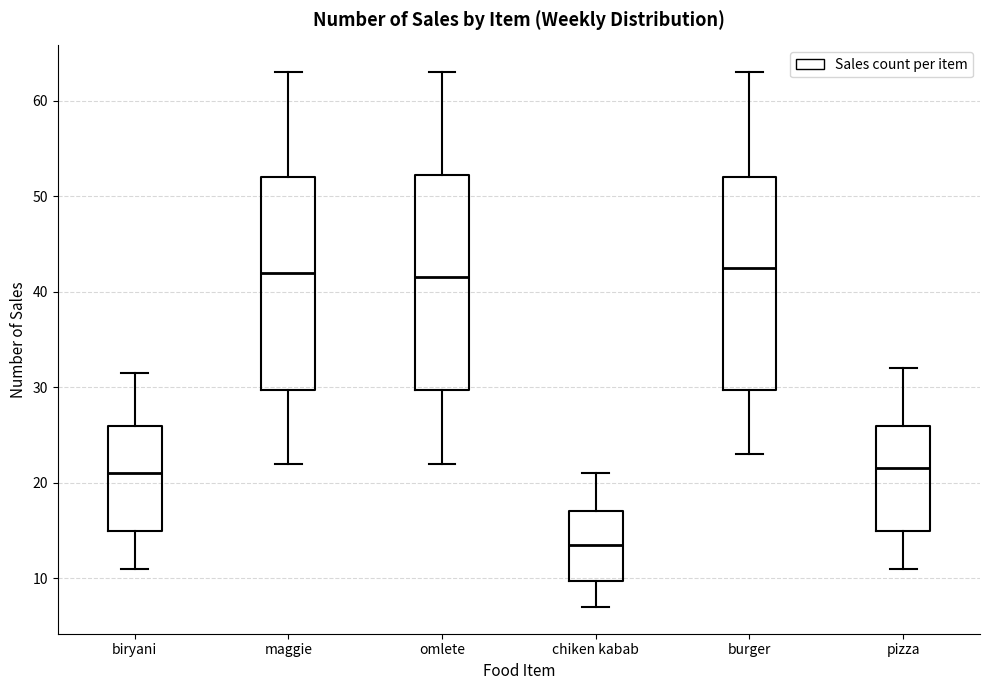

Where does the median line of the box for biryani sit on the y-axis? The values are not printed on the chart, so give them approximately, as read against the axis.

21